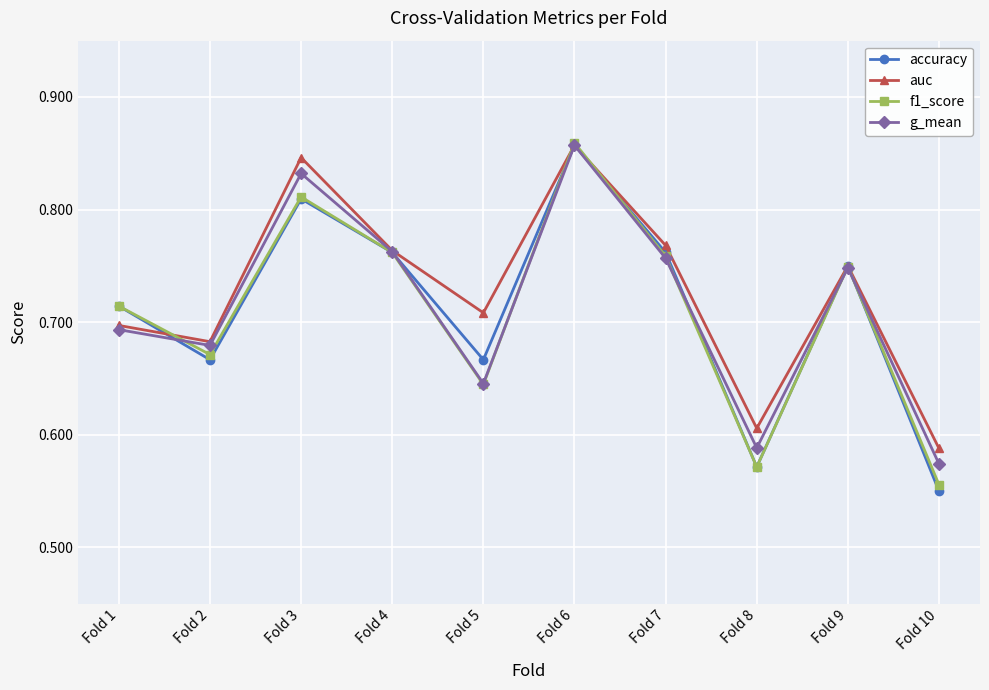

The value of auc at Fold 8 is 1.0. True or false?

False